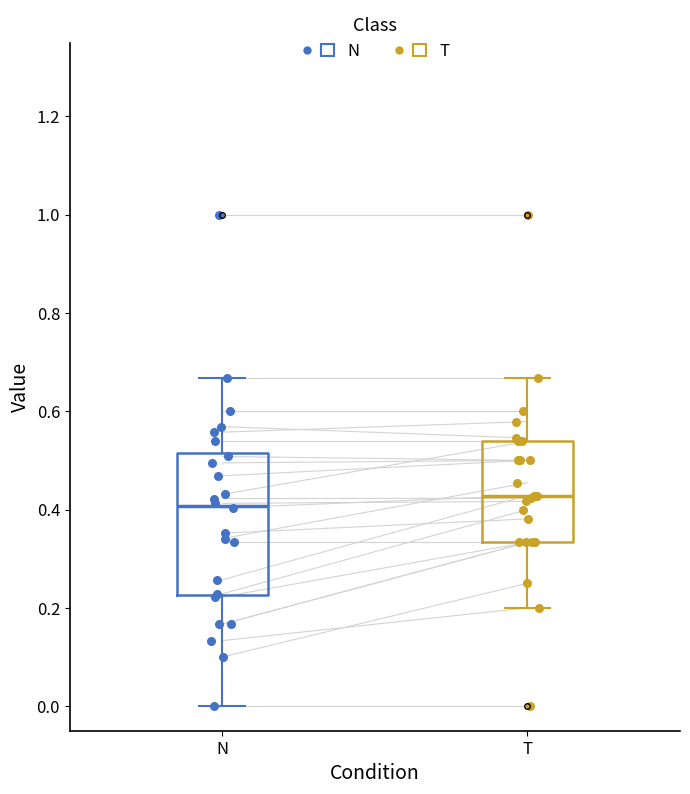

Reading left to right, read every box against the y-axis: the position of its median line, the range the box covers, and the ends of its whiskers. The values are not printed on the chart, so give them approximately, as read against the axis.

N: median 0.40, box 0.22 to 0.52, whiskers 0.00 to 0.66
T: median 0.42, box 0.34 to 0.54, whiskers 0.20 to 0.66